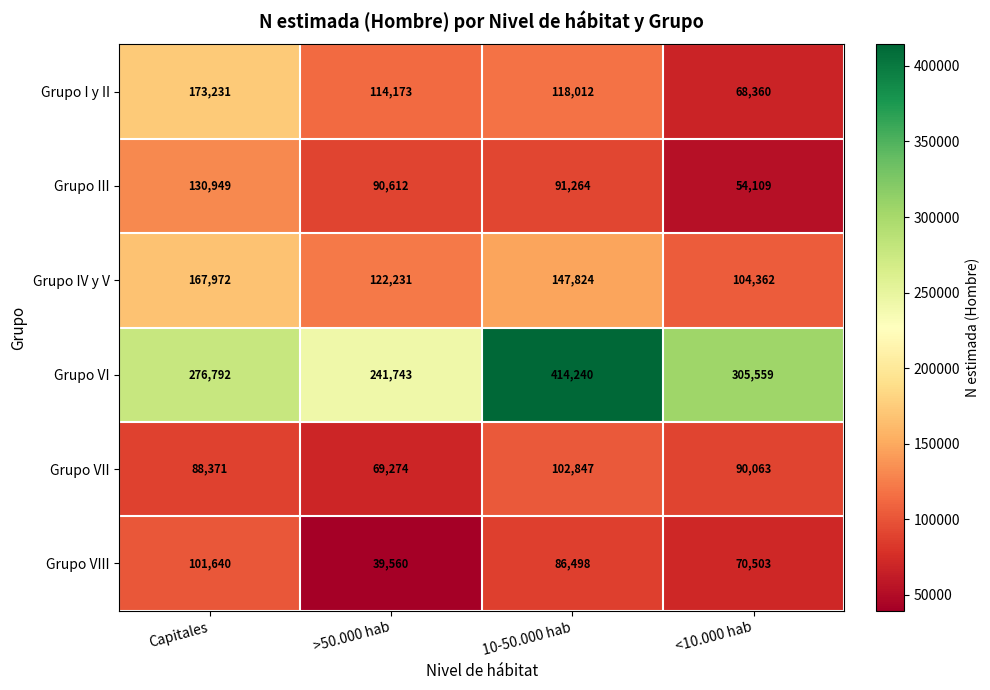

Between Capitales and 10-50.000 hab, which series saw the biggest shift?

Grupo VI